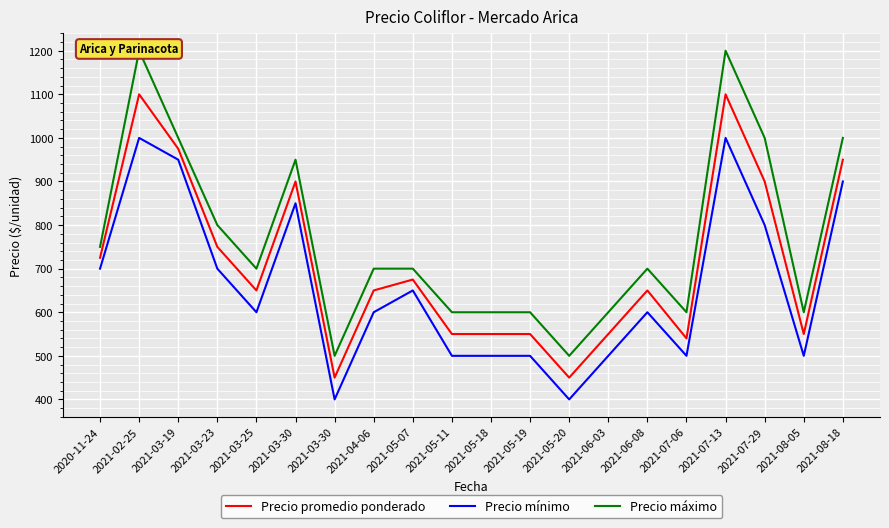

Reading left to right, extract all data points from this chart.

Precio promedio ponderado: 725	1100	975	750	650	900	450	650	675	550	550	550	450	550	650	540	1100	900	550	950
Precio mínimo: 700	1000	950	700	600	850	400	600	650	500	500	500	400	500	600	500	1000	800	500	900
Precio máximo: 750	1200	1000	800	700	950	500	700	700	600	600	600	500	600	700	600	1200	1000	600	1000